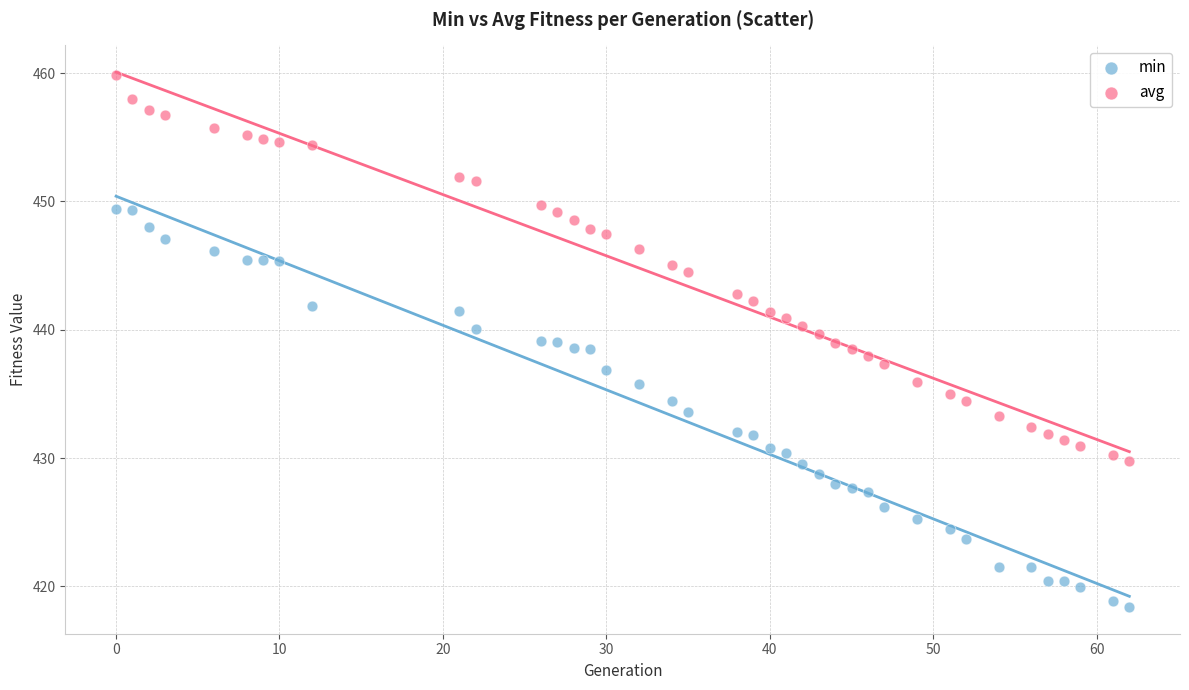

Which series contains the lowest Y value?

min